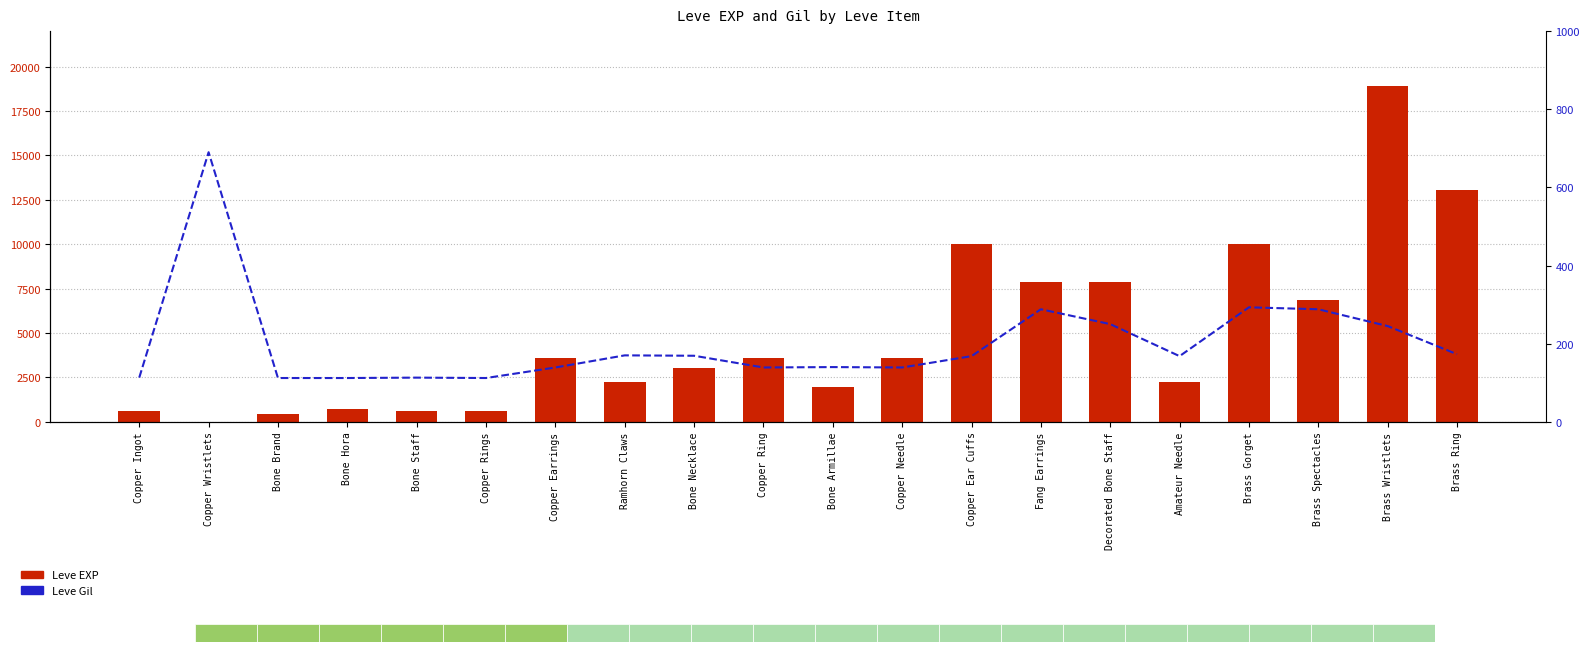

How many values in the Leve EXP series exceed 3600?

7